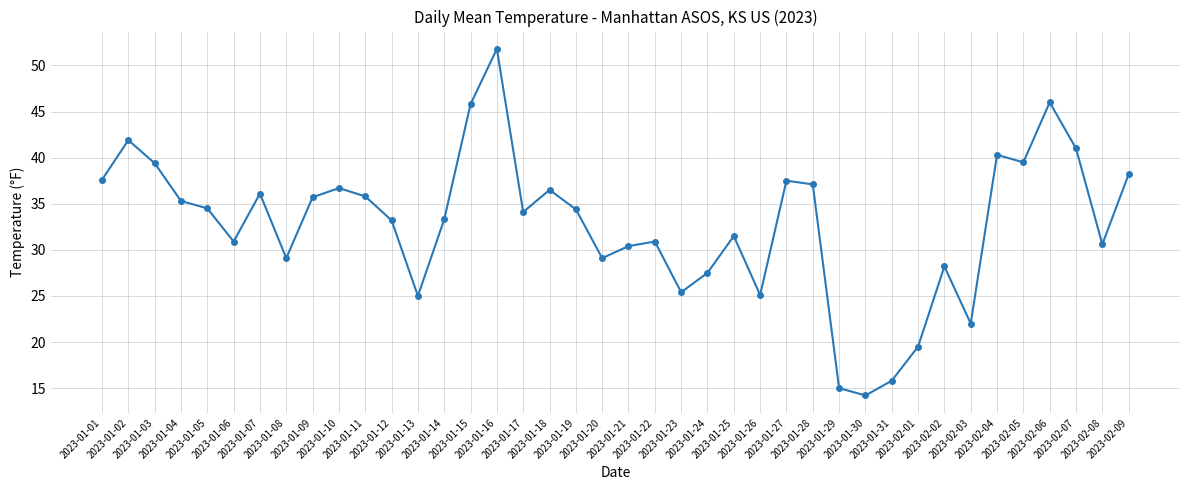

The chart shows a value of 46.4 at 2023-02-08. True or false?

False